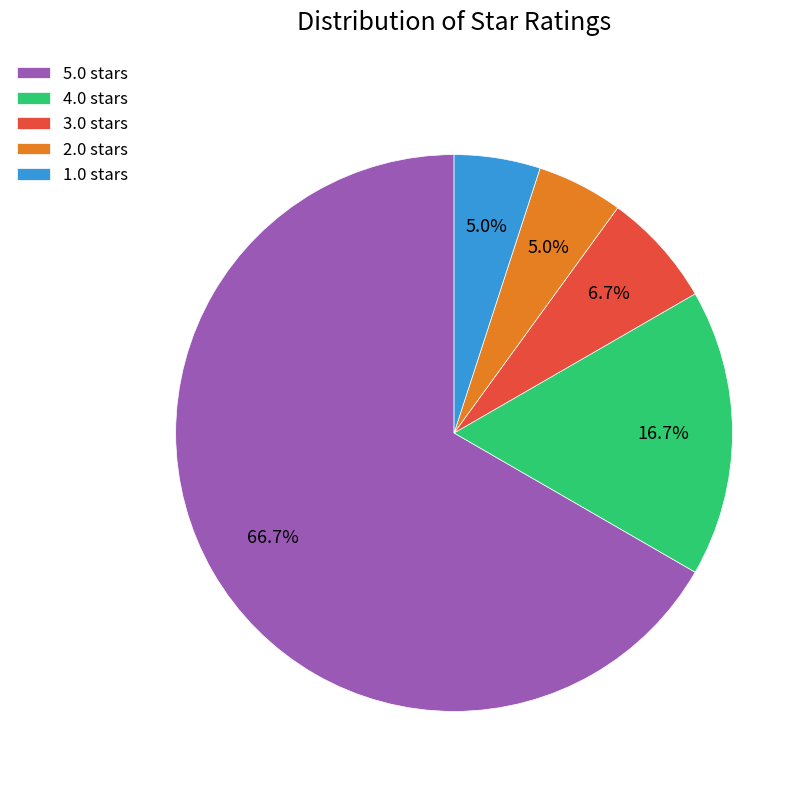

True or false: 4.0 accounts for 8% of the total.

False